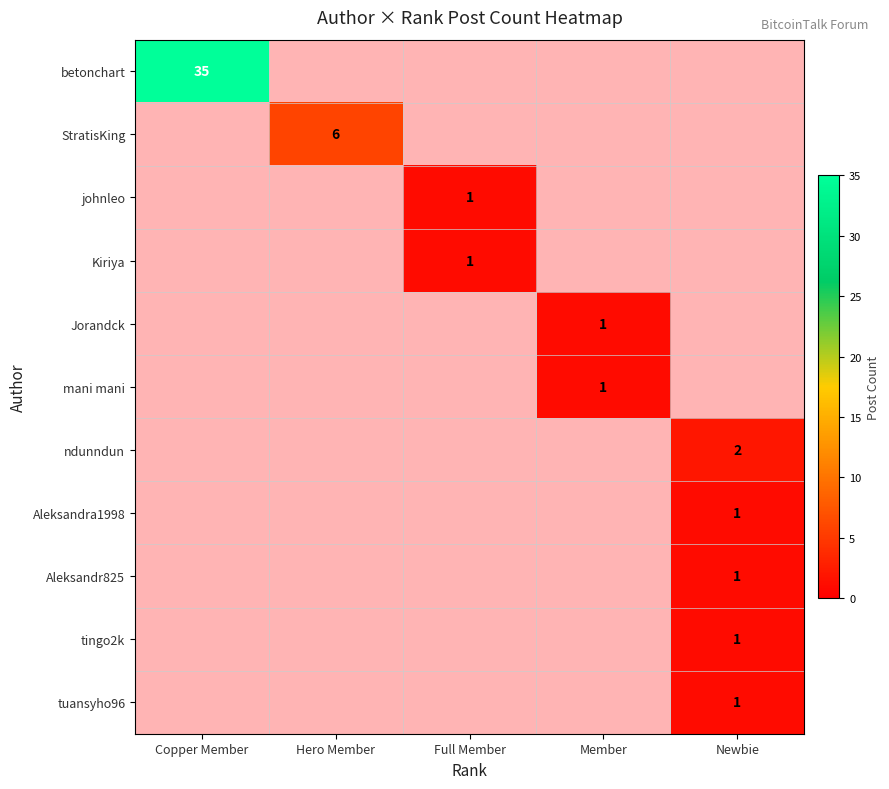

Which series has the widest spread of values?

betonchart